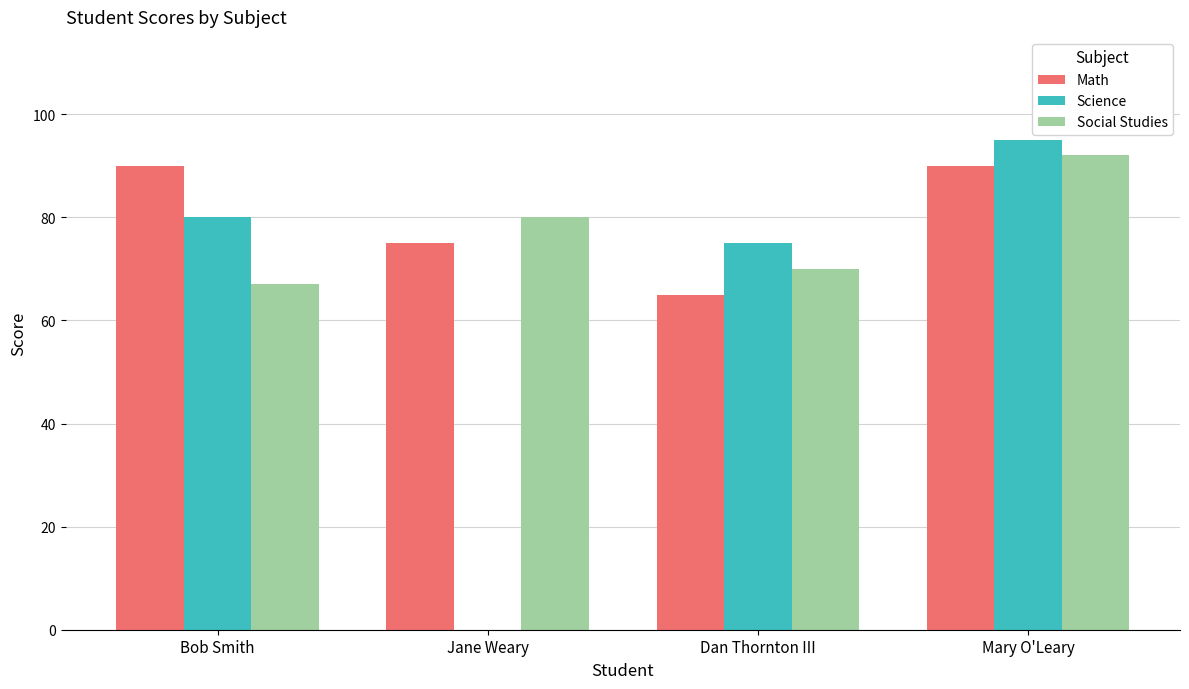

What is the maximum value shown in the chart?

95